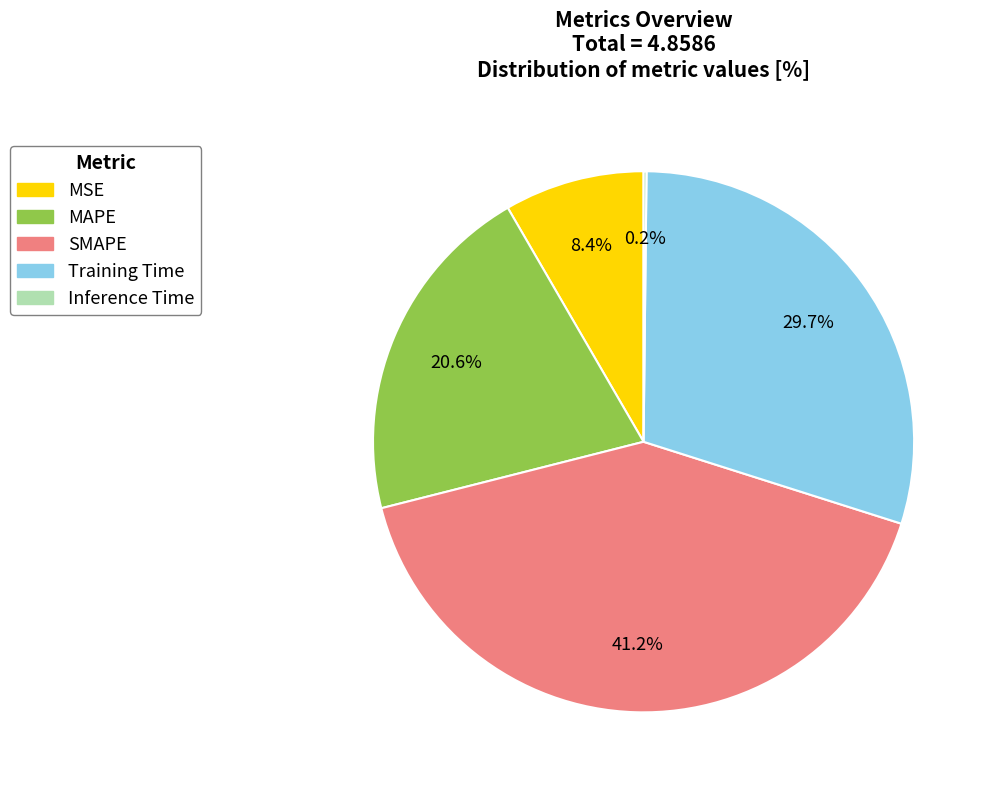

Which slice is the largest?

SMAPE